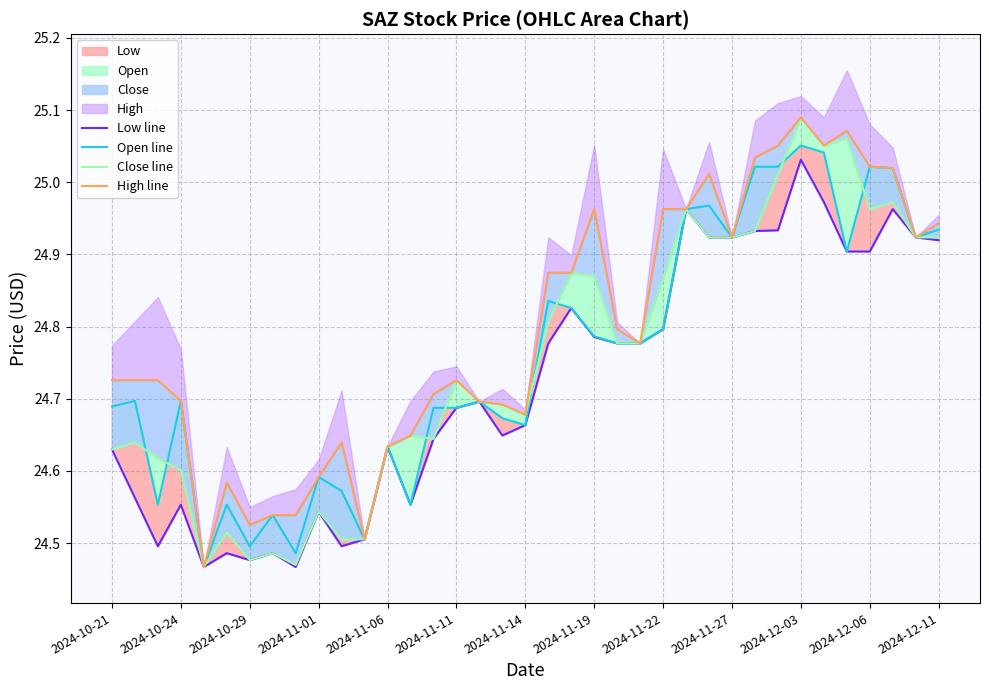

Which series changed the most between 2024-11-22 and 2024-12-11?

Low line